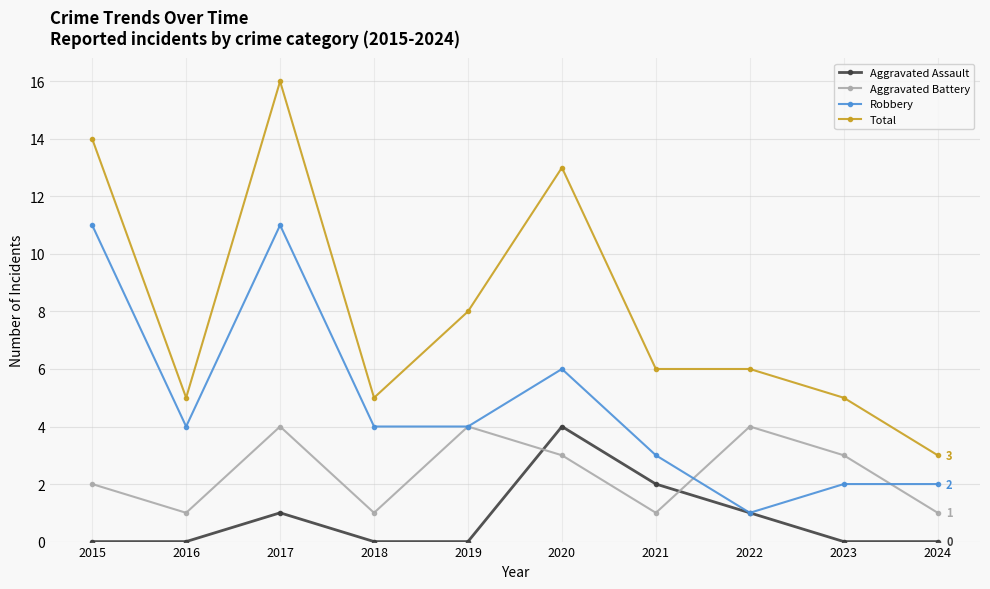

Is the value of Aggravated Assault at 2015 greater than the value of Total at 2019?

No